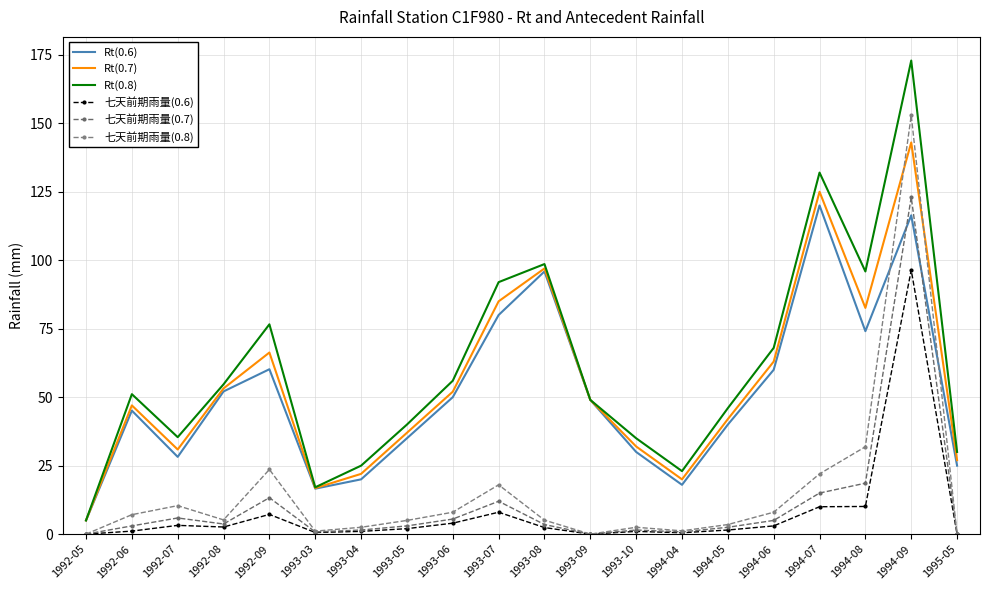

True or false: 七天前期雨量(0.8) and 七天前期雨量(0.7) cross at least once.

False